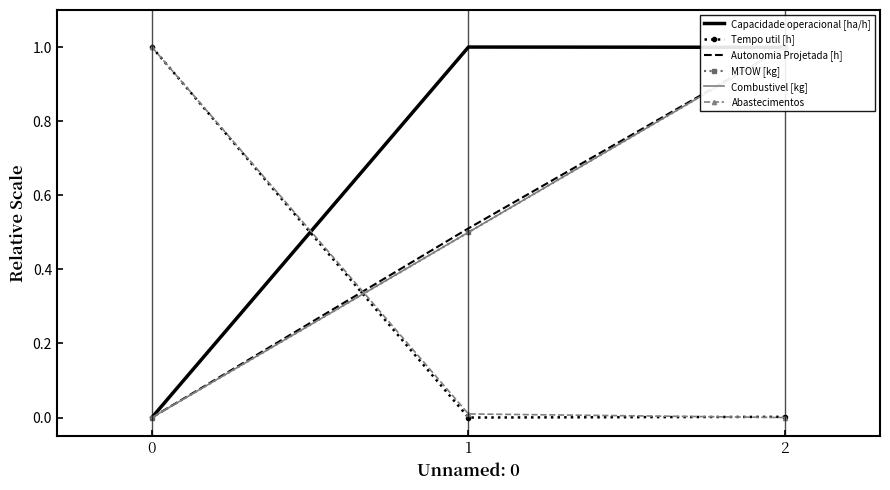

Is this an area chart (filled region under the line)?

No